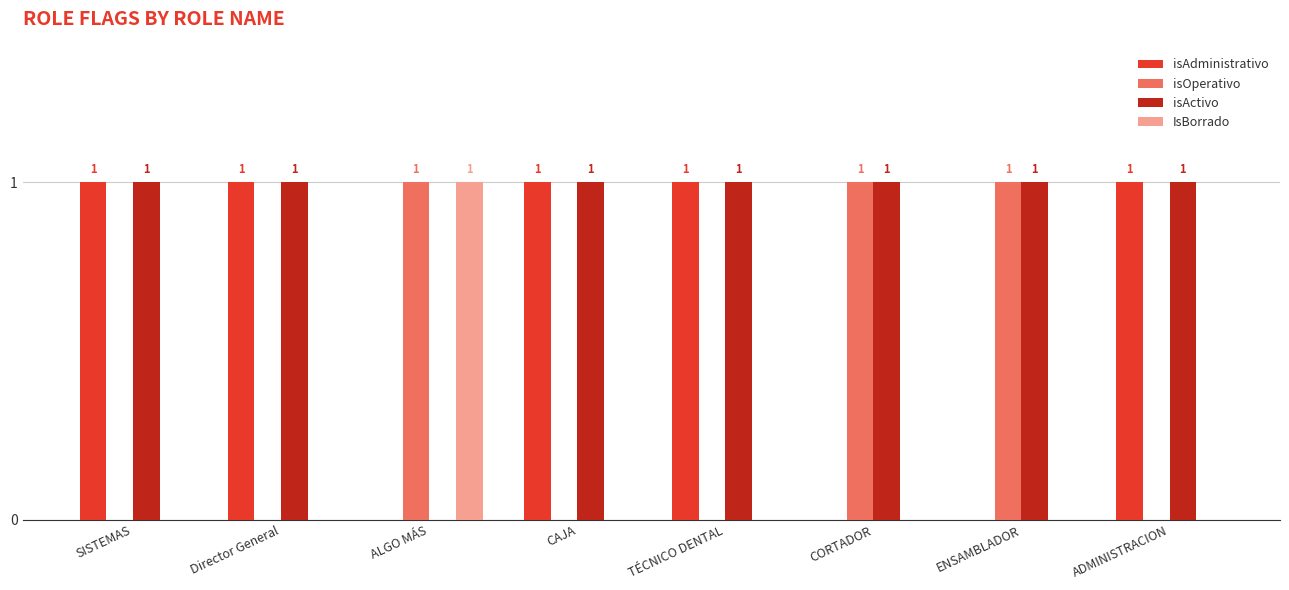

Count the isAdministrativo values in the range 0 to 1.

8